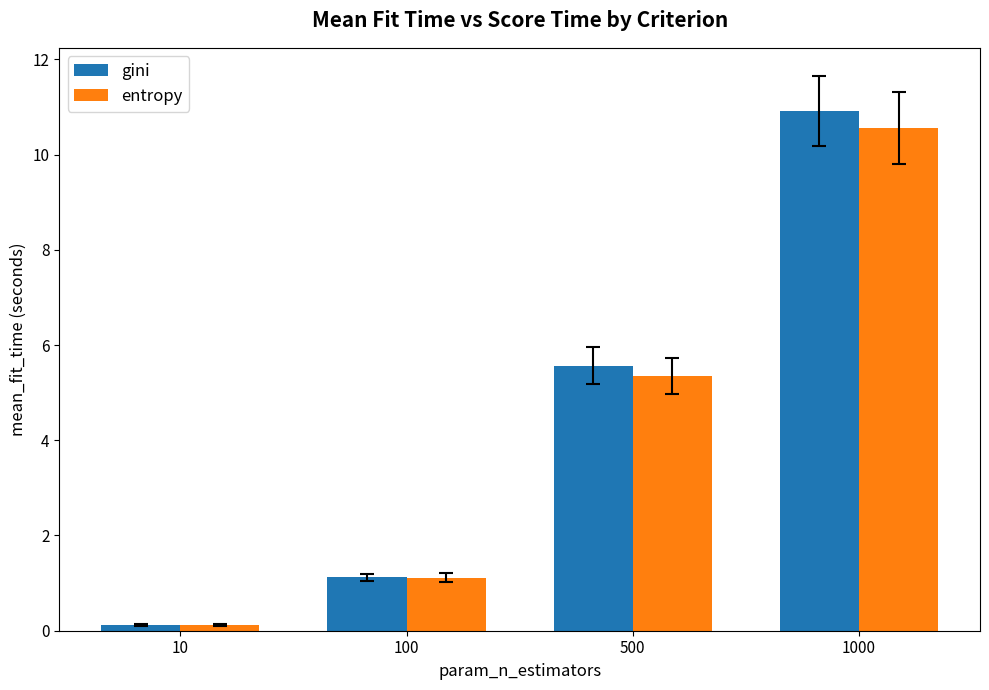

Which series has the largest range (max minus min)?

gini